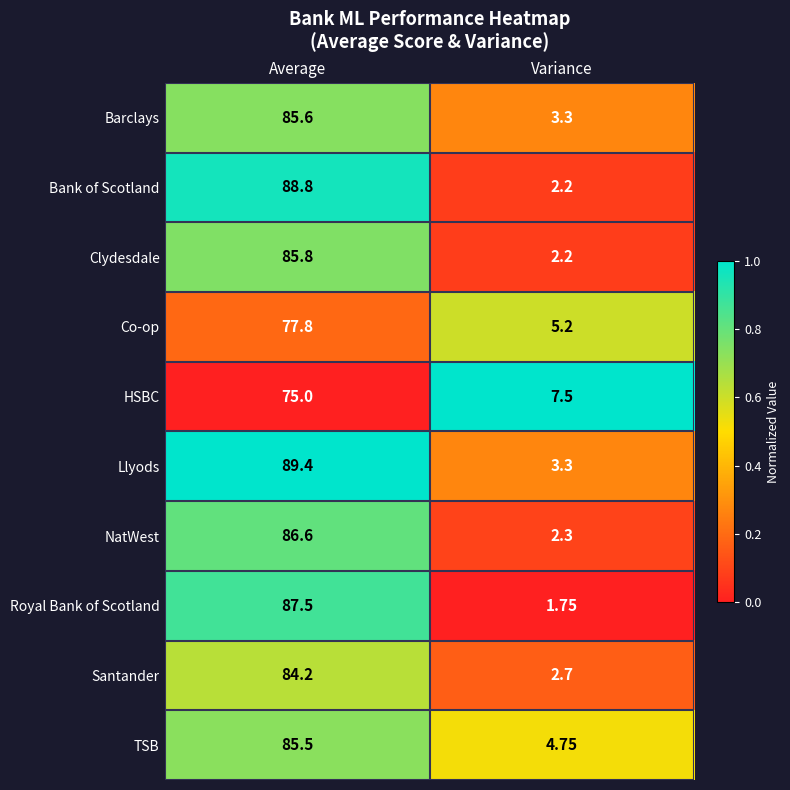

Is the value of TSB at Average greater than the value of HSBC at Average?

Yes